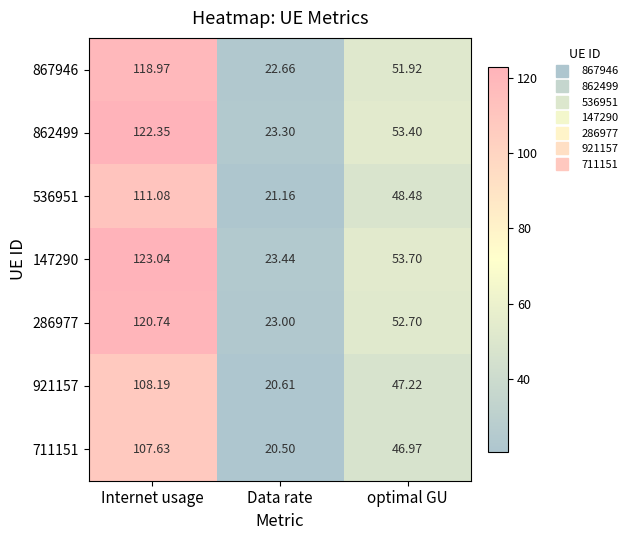

At which label does 862499 reach its minimum?

Data rate